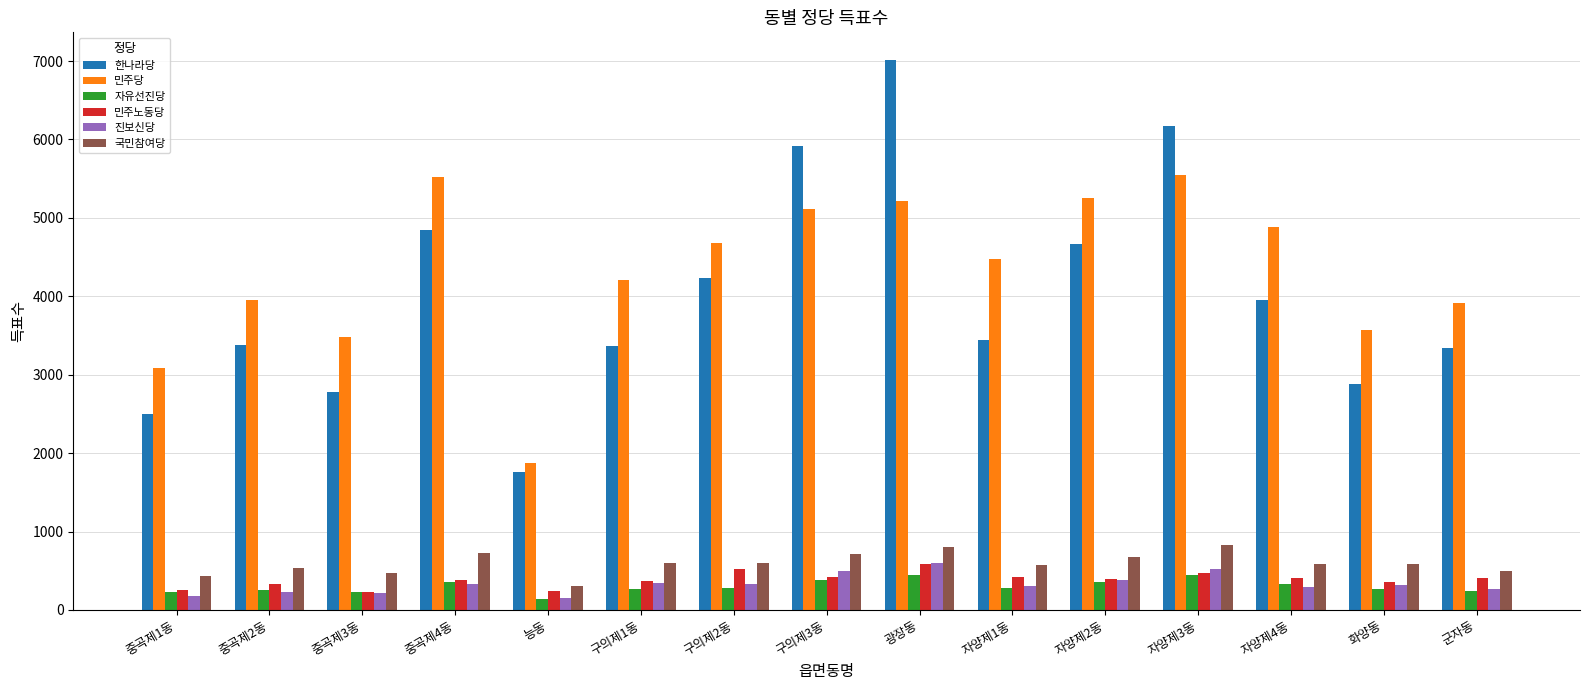

At which category does the chart reach its peak across all series?

광장동